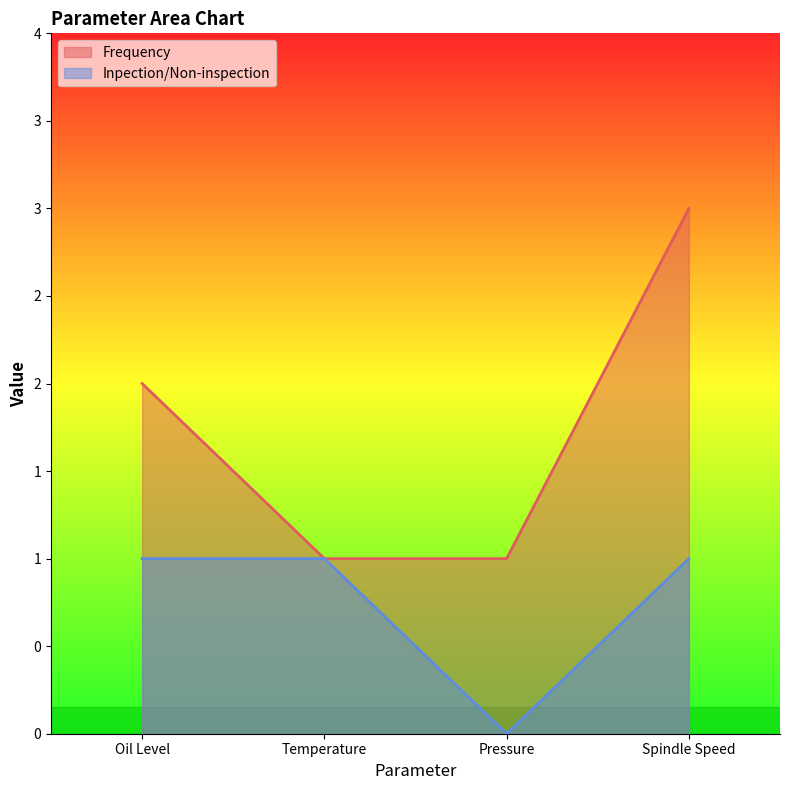

The Inpection/Non-inspection series shows 1 at Spindle Speed. True or false?

False